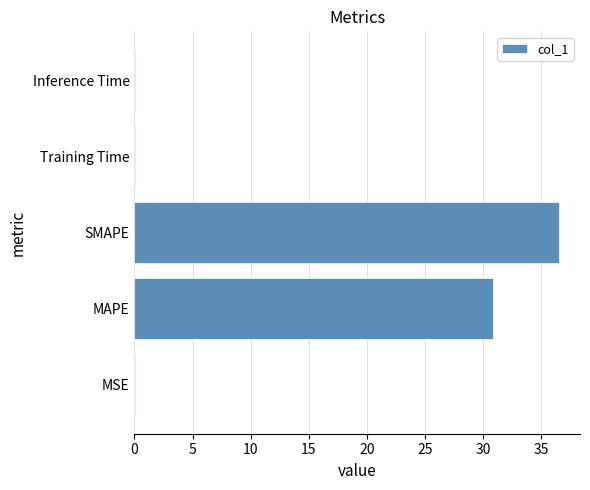

The chart shows a value of 36.5 at SMAPE. True or false?

True